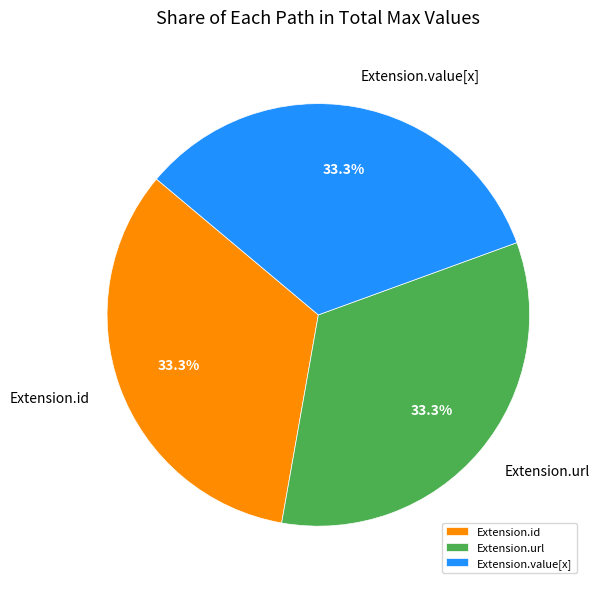

Does Extension.url account for over 50% of the chart?

No